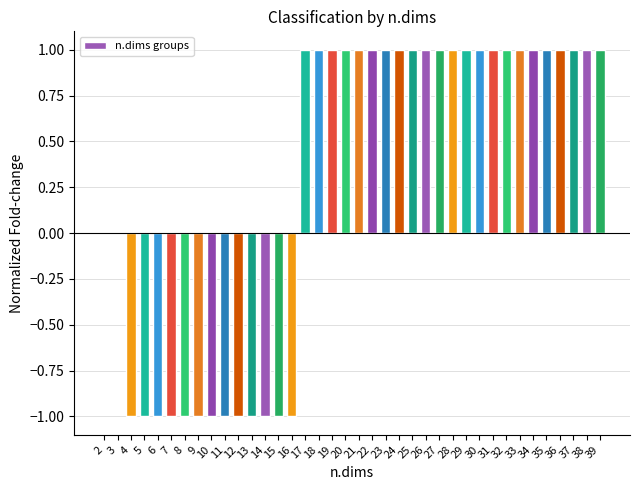

What is the change in value from 10 to 39?

+2